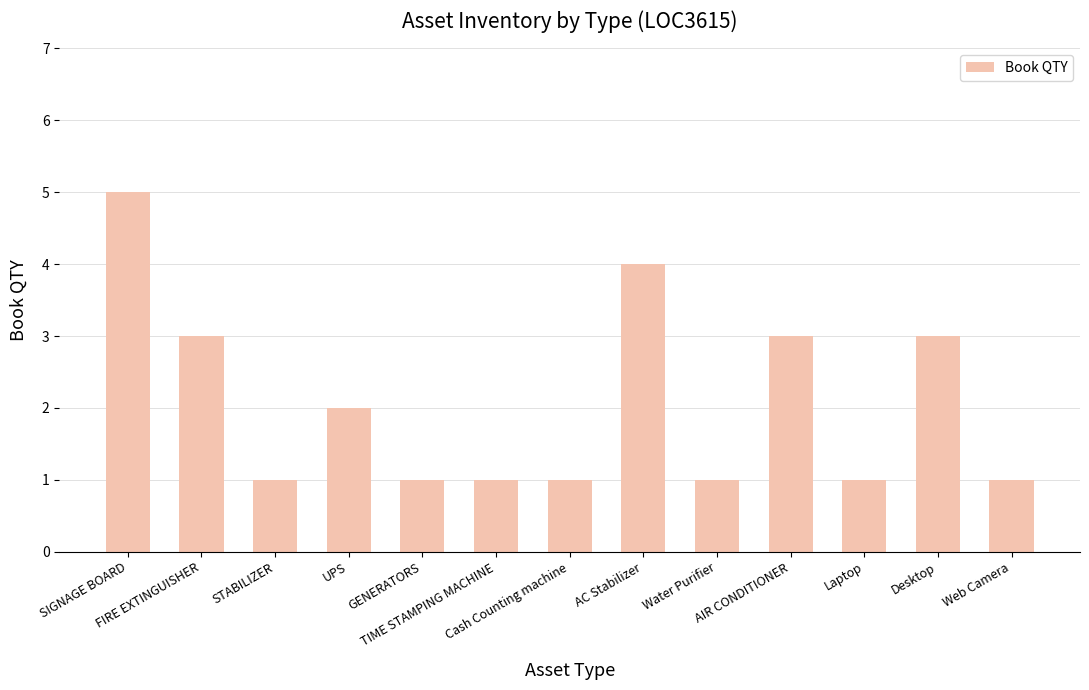

What is the greatest value displayed?

5